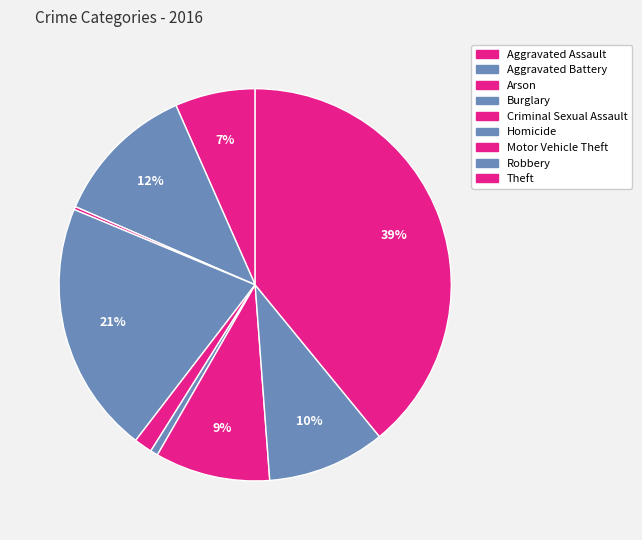

To the nearest percent, what percentage of the pie is Aggravated Assault?

7%